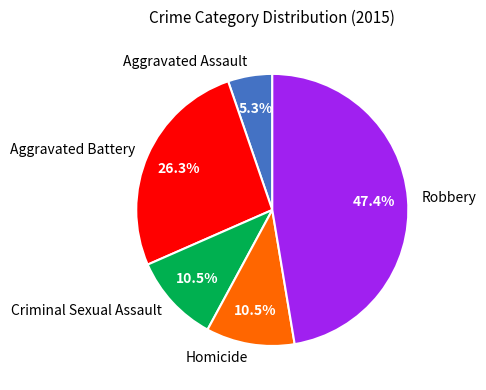

Approximately how many times larger is the value at Criminal Sexual Assault compared to Aggravated Battery?

0.4